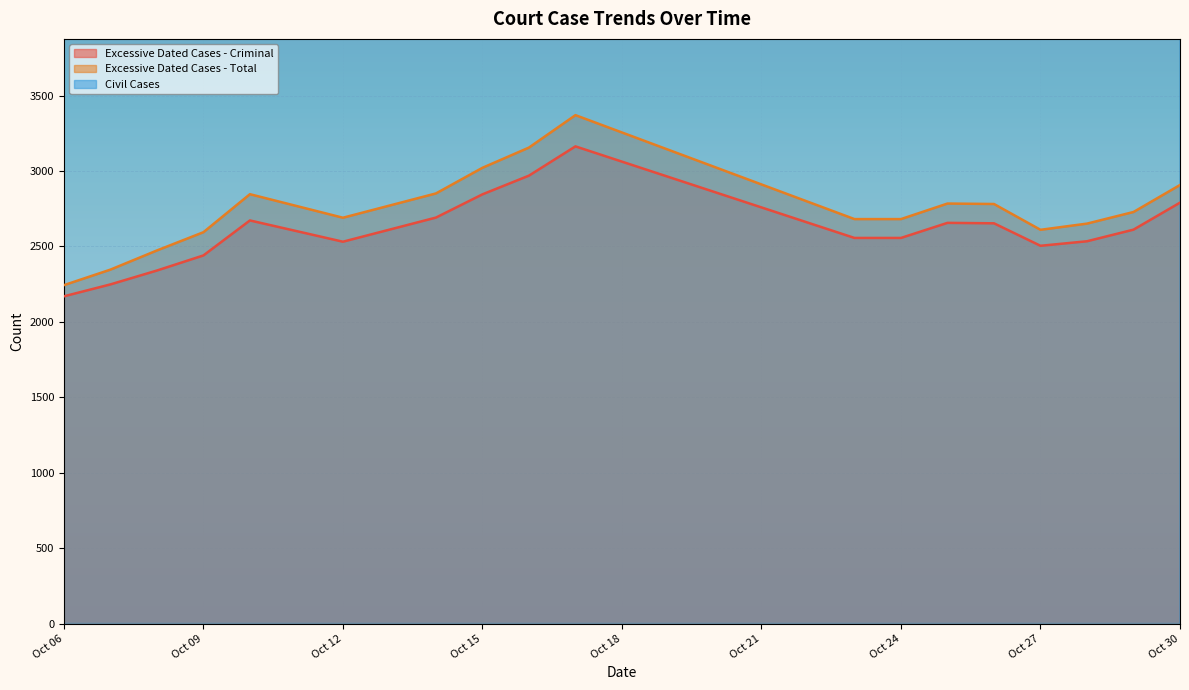

Which series has the widest spread of values?

Excessive Dated Cases - Total